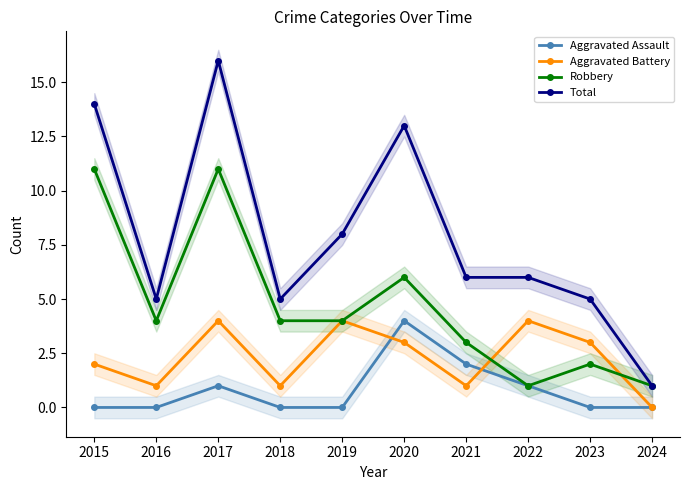

True or false: Aggravated Assault has more than 1 interior local peaks.

True